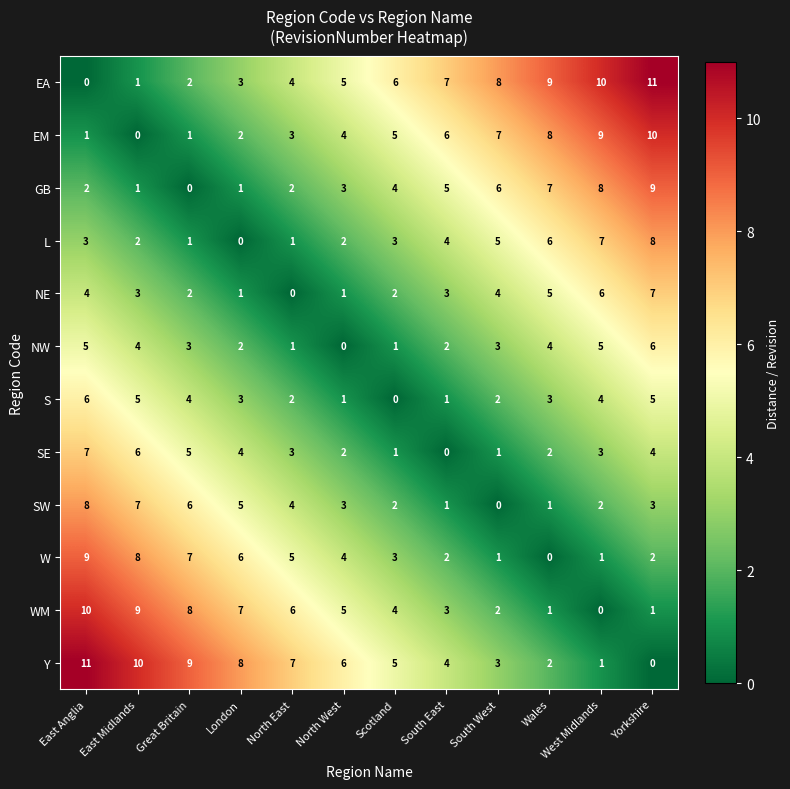

True or false: EM has a value of 1 at East Anglia.

True